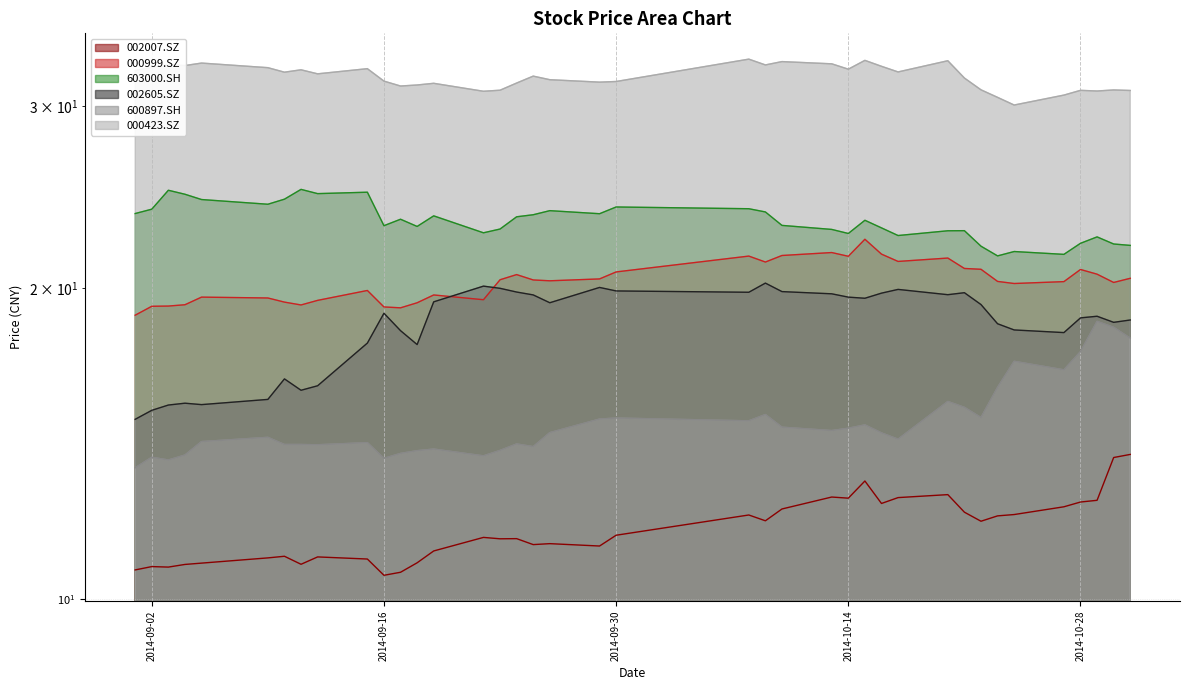

List the series in order of their peak value, highest first.

000423.SZ, 603000.SH, 000999.SZ, 002605.SZ, 600897.SH, 002007.SZ